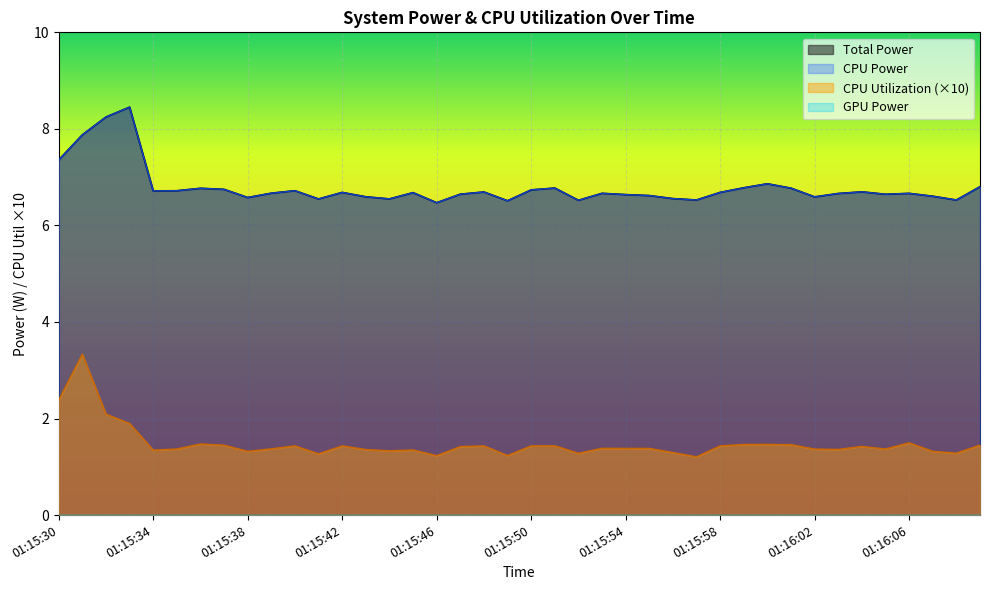

True or false: CPU Utilization and CPU Power cross at least once.

False